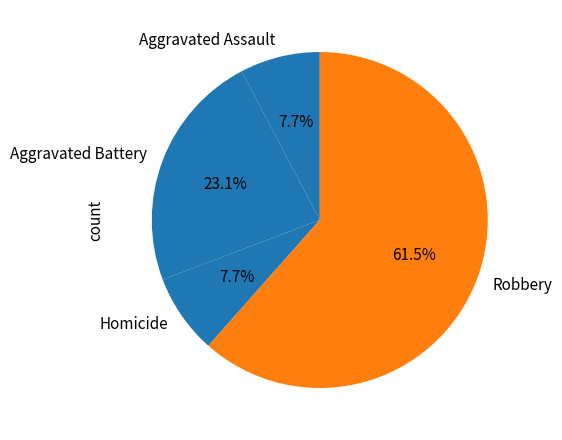

How much of the chart is everything except Homicide?

92.3%